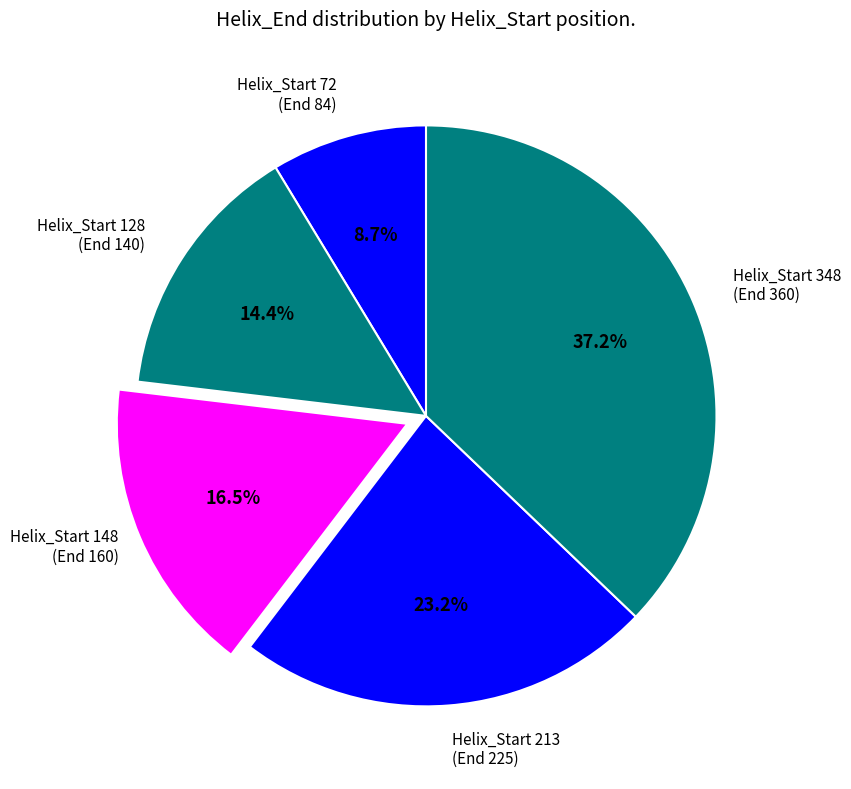

How many segments does this pie chart have?

5